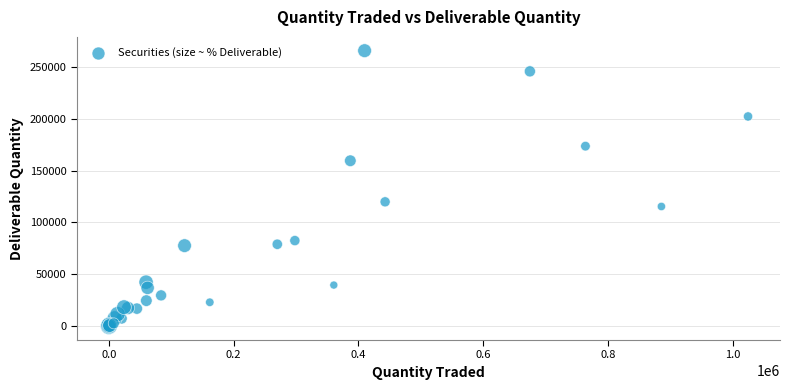

What Y value in the scatter plot is closest to 132761?

119892